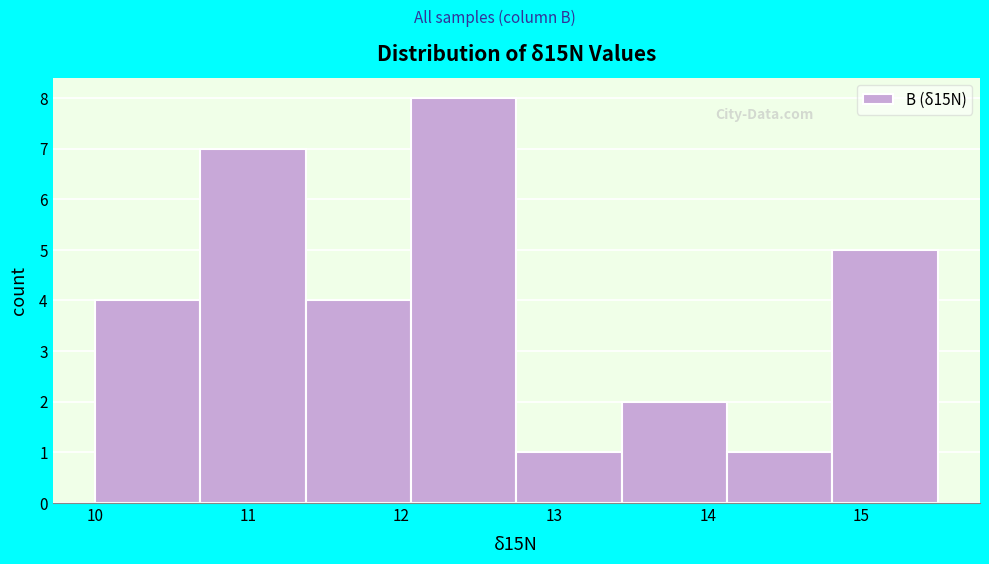

Reading left to right, list every bar in this chart as the range it spans on the x-axis followed by its height. Neither the bar edges nor the heights are printed on the chart, so give them approximately, as read against the axes.

10.0 to 10.7: 4
10.7 to 11.4: 7
11.4 to 12.1: 4
12.1 to 12.8: 8
12.8 to 13.4: 1
13.4 to 14.1: 2
14.1 to 14.8: 1
14.8 to 15.5: 5